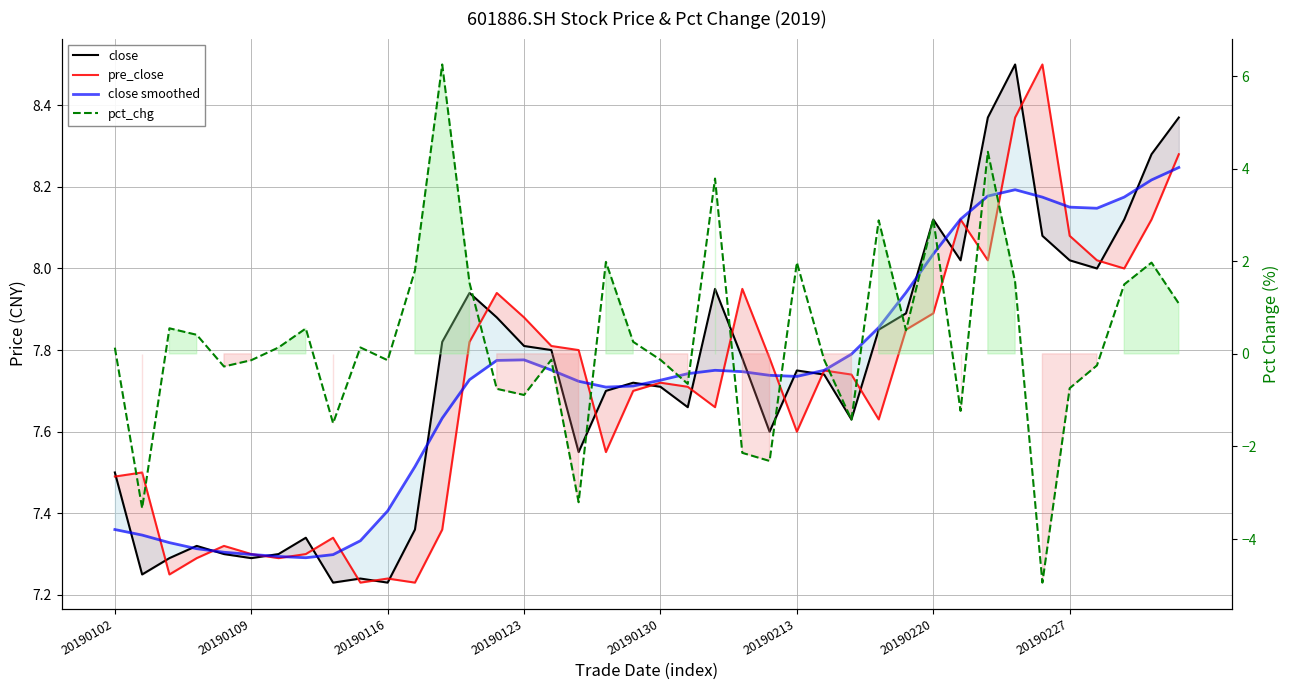

Reading left to right, list all the values displayed in this chart.

close: 7.5	7.2	7.3	7.3	7.3	7.3	7.3	7.3	7.2	7.2	7.2	7.4	7.8	7.9	7.9	7.8	7.8	7.5	7.7	7.7	7.7	7.7	8.0	7.8	7.6	7.8	7.7	7.6	7.8	7.9	8.1	8.0	8.4	8.5	8.1	8.0	8.0	8.1	8.3	8.4
pre_close: 7.5	7.5	7.2	7.3	7.3	7.3	7.3	7.3	7.3	7.2	7.2	7.2	7.4	7.8	7.9	7.9	7.8	7.8	7.5	7.7	7.7	7.7	7.7	8.0	7.8	7.6	7.8	7.7	7.6	7.8	7.9	8.1	8.0	8.4	8.5	8.1	8.0	8.0	8.1	8.3
close smoothed: 7.4	7.3	7.3	7.3	7.3	7.3	7.3	7.3	7.3	7.3	7.4	7.5	7.6	7.7	7.8	7.8	7.8	7.7	7.7	7.7	7.7	7.7	7.8	7.7	7.7	7.7	7.8	7.8	7.9	7.9	8.0	8.1	8.2	8.2	8.2	8.2	8.1	8.2	8.2	8.2
pct_chg: 0.1	-3.3	0.6	0.4	-0.3	-0.1	0.1	0.5	-1.5	0.1	-0.1	1.8	6.2	1.5	-0.8	-0.9	-0.1	-3.2	2.0	0.3	-0.1	-0.6	3.8	-2.1	-2.3	2.0	-0.1	-1.4	2.9	0.5	2.9	-1.2	4.4	1.6	-4.9	-0.7	-0.2	1.5	2.0	1.1